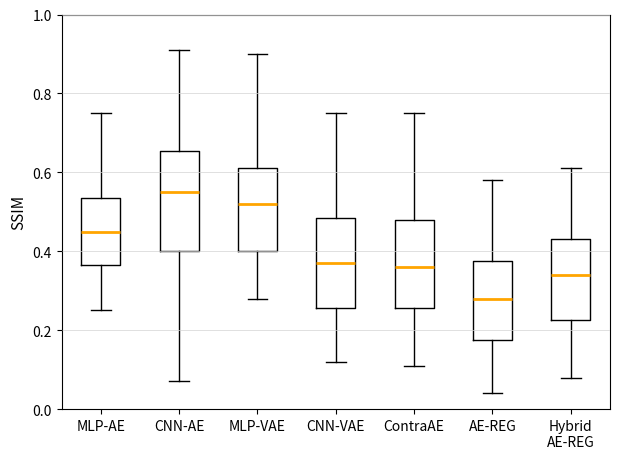

Reading left to right, transcribe this box plot: for each box, give where its median line is, the range the box spans, and where its two whiskers end, as read against the y-axis. The values are not printed on the chart, so give them approximately, as read against the axis.

MLP-AE: median 0.46, box 0.36 to 0.54, whiskers 0.26 to 0.76
CNN-AE: median 0.56, box 0.40 to 0.66, whiskers 0.08 to 0.92
MLP-VAE: median 0.52, box 0.40 to 0.62, whiskers 0.28 to 0.90
CNN-VAE: median 0.38, box 0.26 to 0.48, whiskers 0.12 to 0.76
ContraAE: median 0.36, box 0.26 to 0.48, whiskers 0.12 to 0.76
AE-REG: median 0.28, box 0.18 to 0.38, whiskers 0.04 to 0.58
Hybrid AE-REG: median 0.34, box 0.22 to 0.44, whiskers 0.08 to 0.62